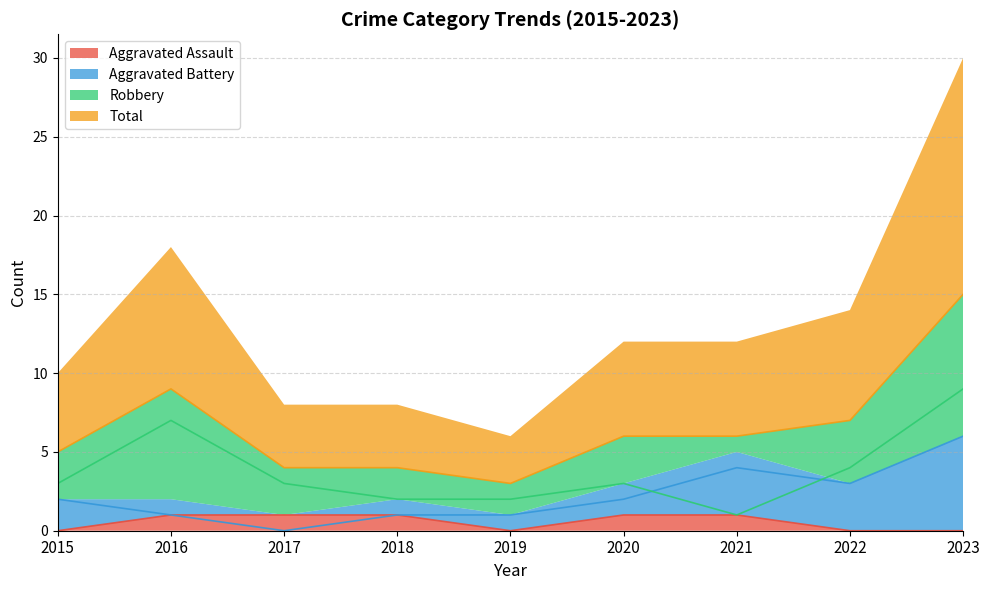

How many Aggravated Battery values are between 1 and 3?

6